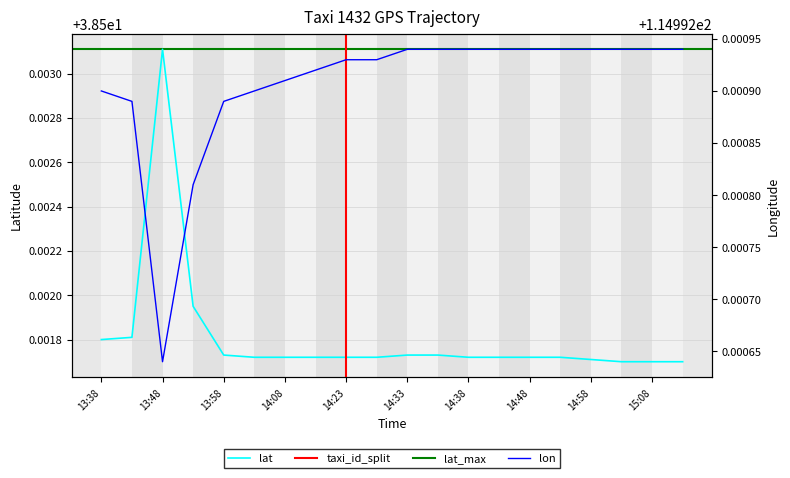

At which label is lon closest to 114?

13:48